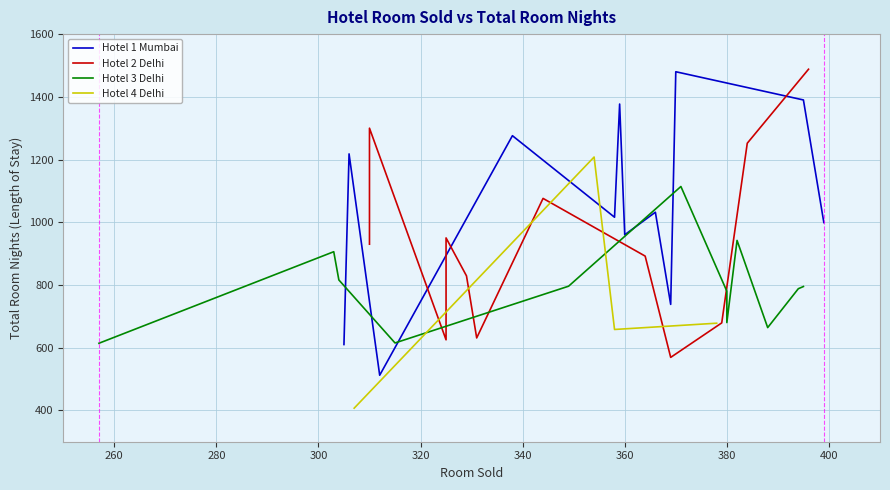

Is it true that Hotel 4 Delhi equals -403 at March?

False